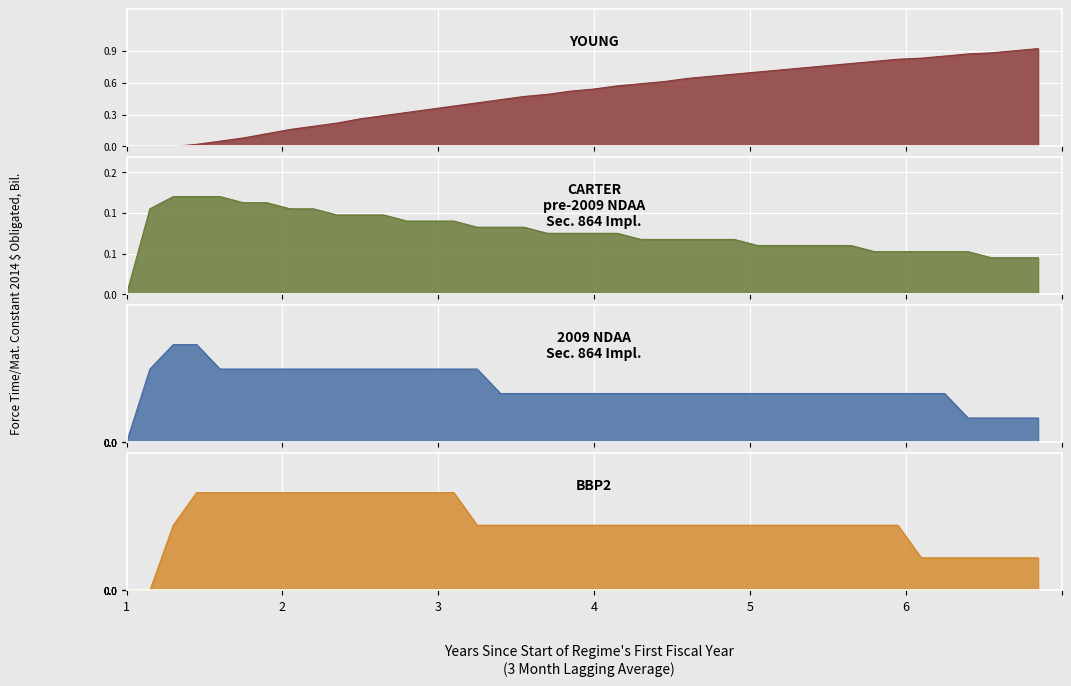

Is it true that col_2 equals 0.0 at 17?

False